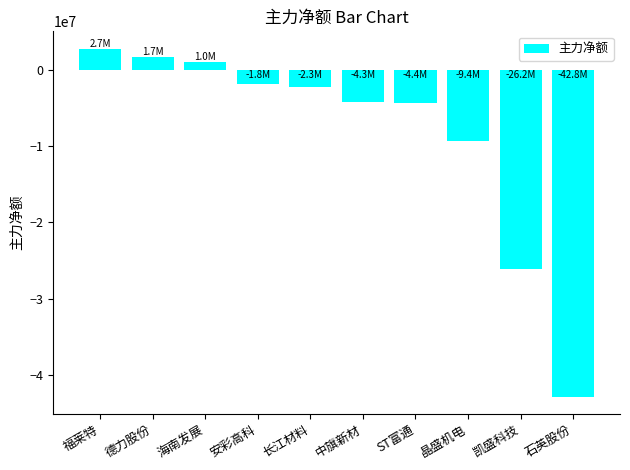

Where is the data nearest to the value -20047994?

凯盛科技